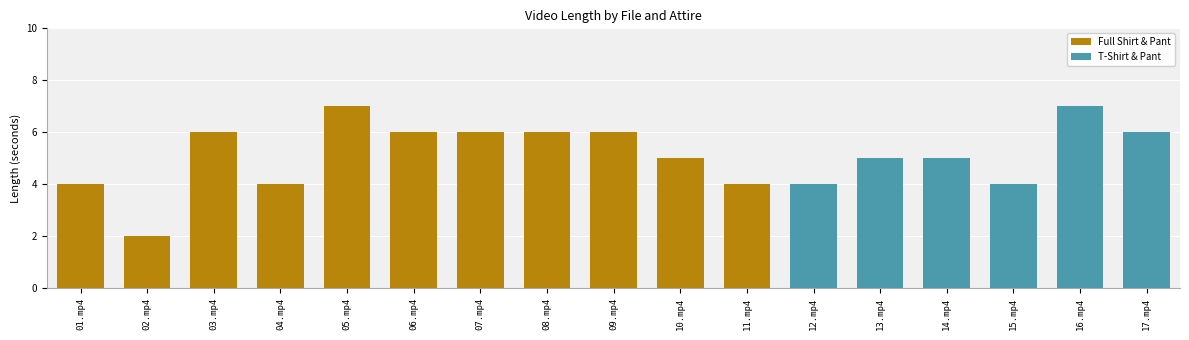

What is the highest value of the Full Shirt & Pant series?

7